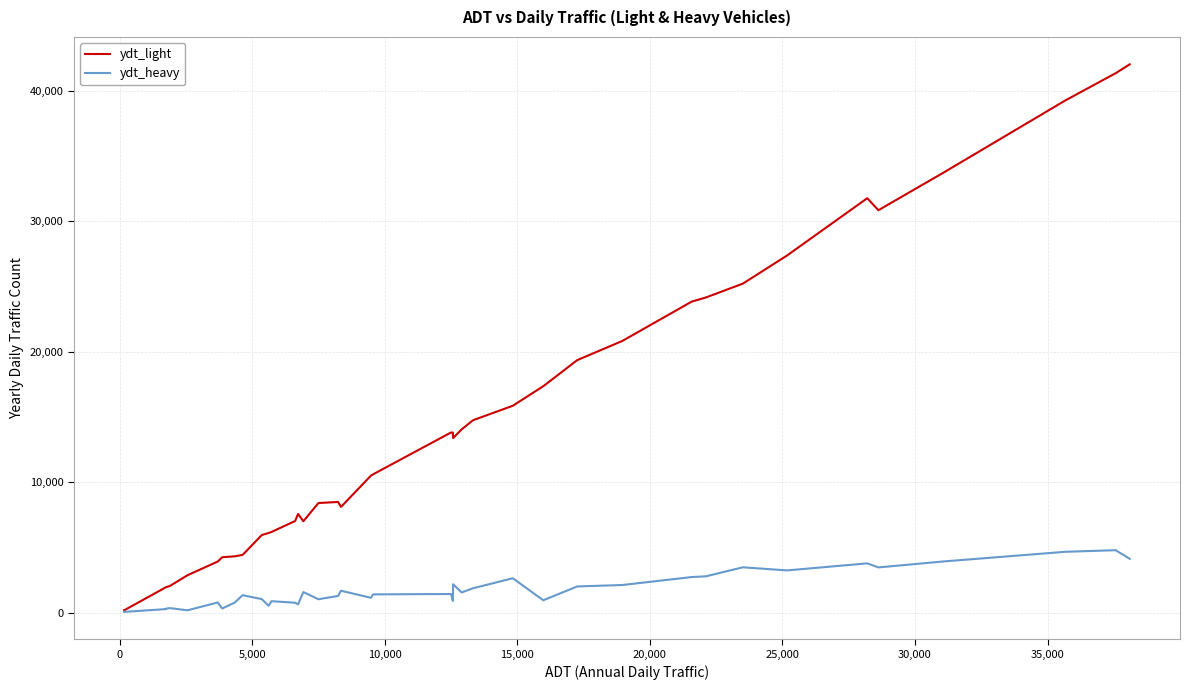

Rank the series by their average value, from lowest to highest.

ydt_heavy, ydt_light